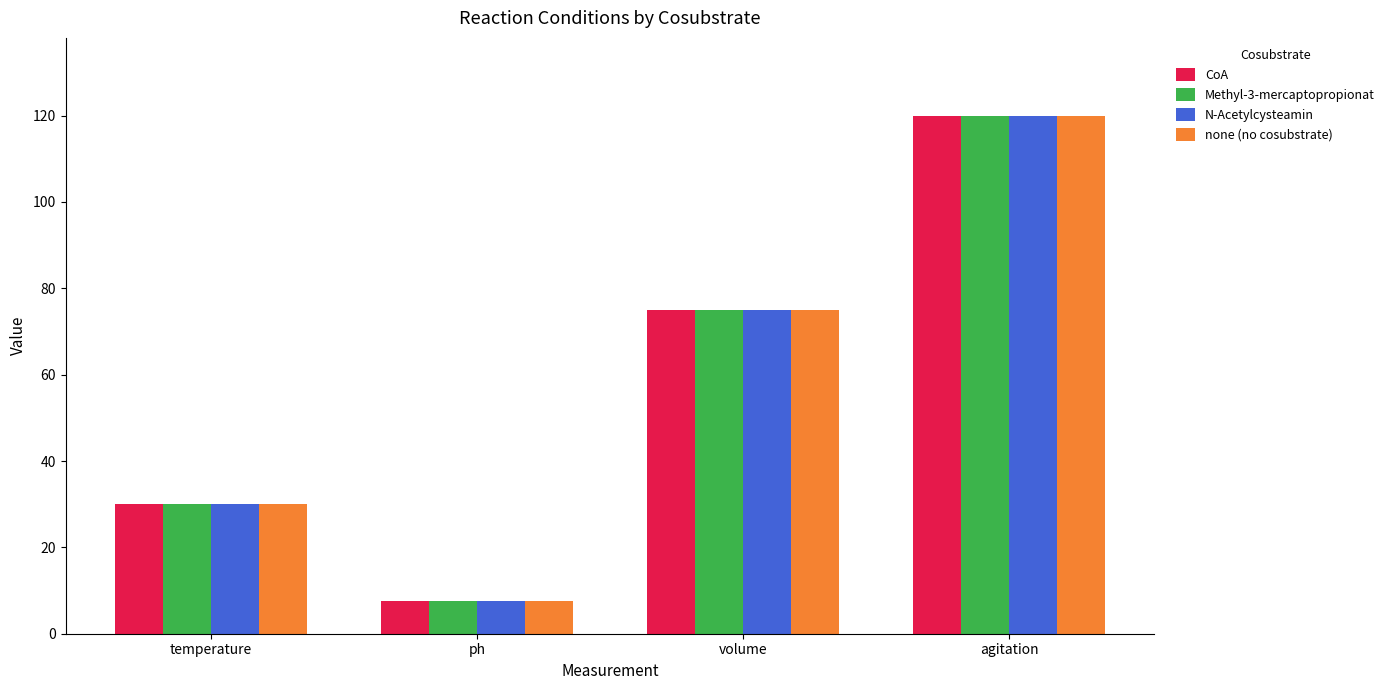

Is it true that N-Acetylcysteamin equals 30.0 at temperature?

True